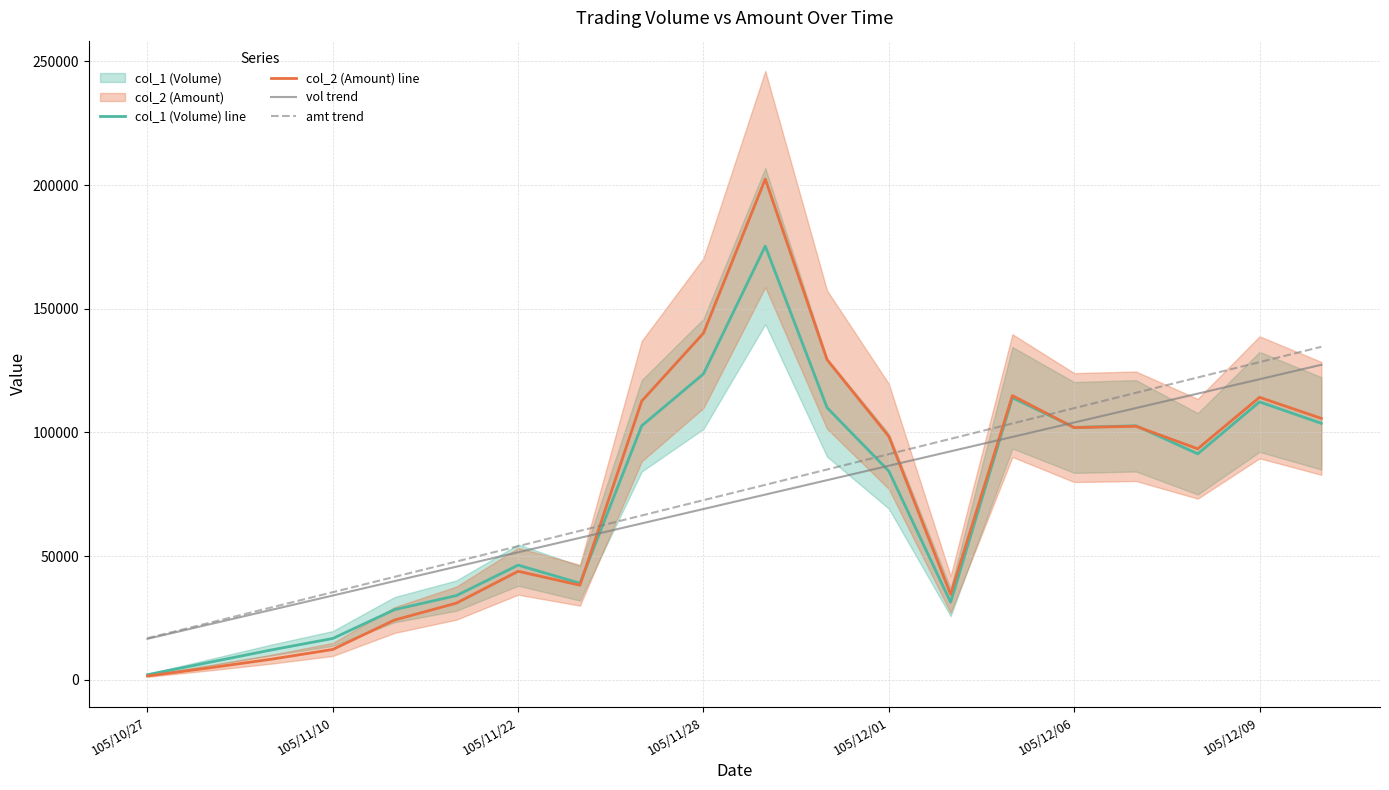

Is it true that col_2 (Amount) line equals 66013.6 at 105/12/09?

False